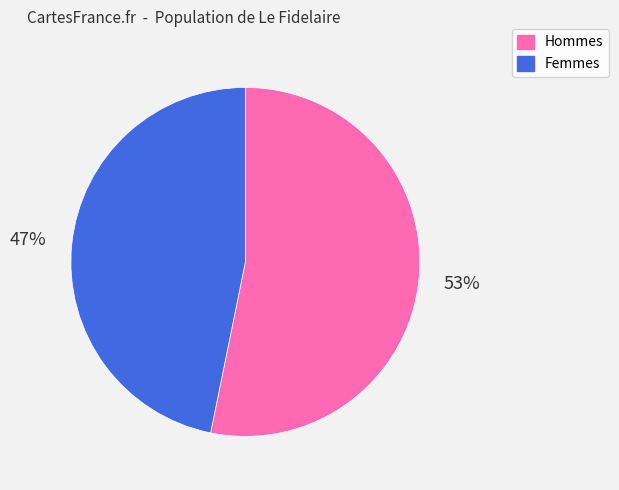

Does any single category account for the majority?

Yes